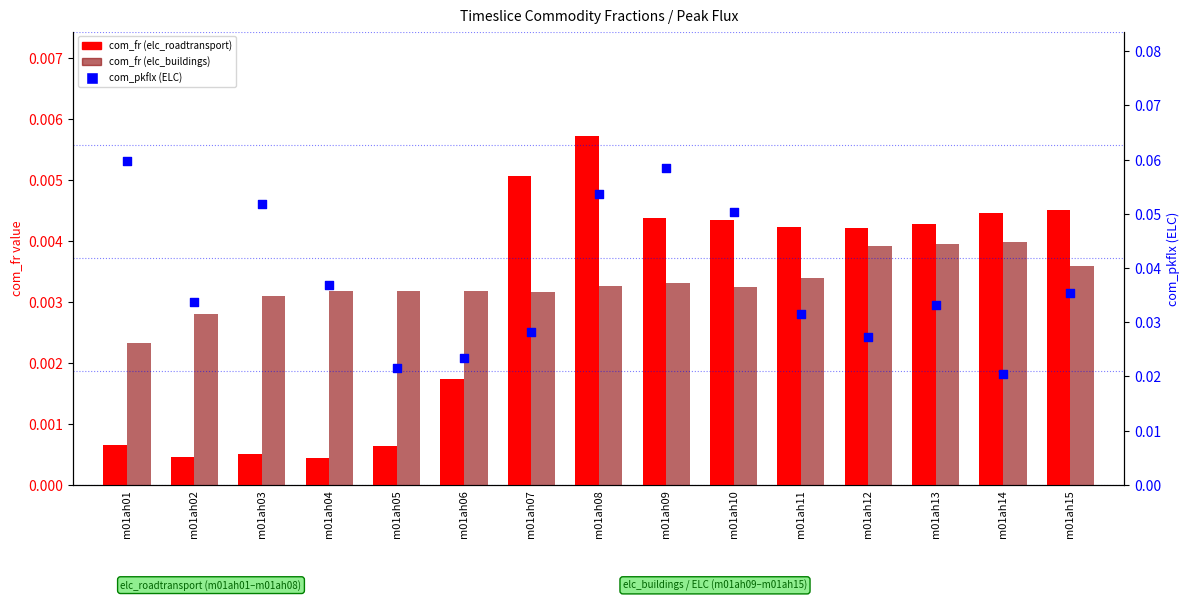

Which series has the largest Y range (max minus min)?

com_pkflx (ELC)